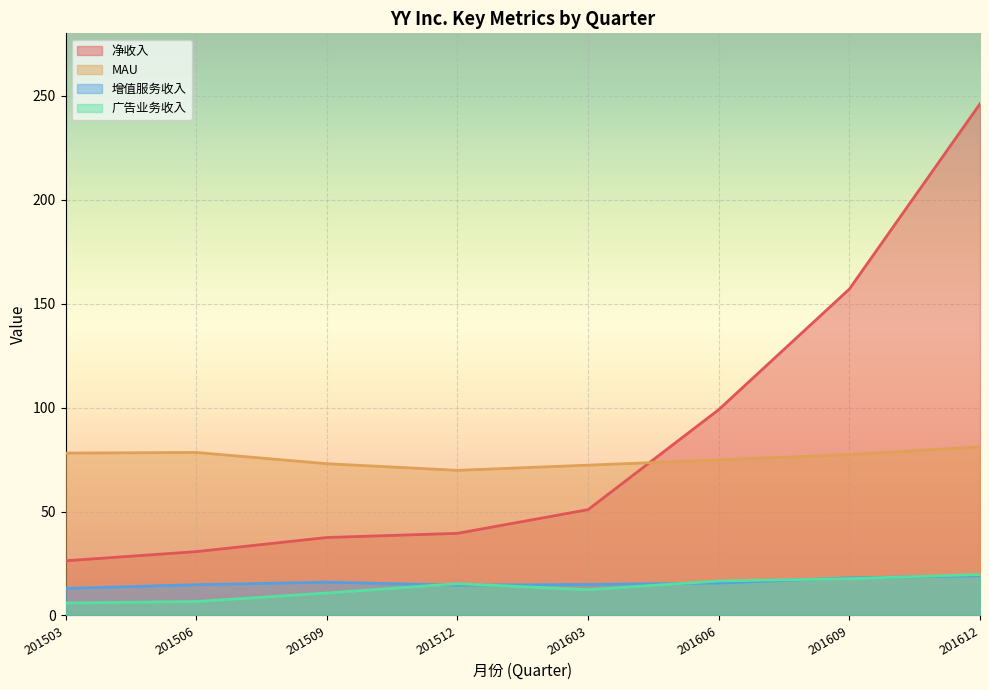

How many lines are shown in the chart?

4